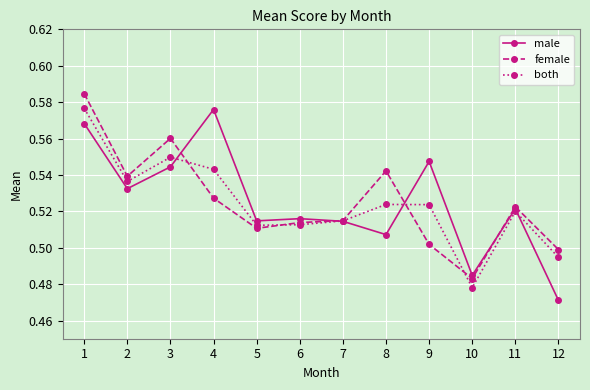

Which category has the lowest value across all series?

12